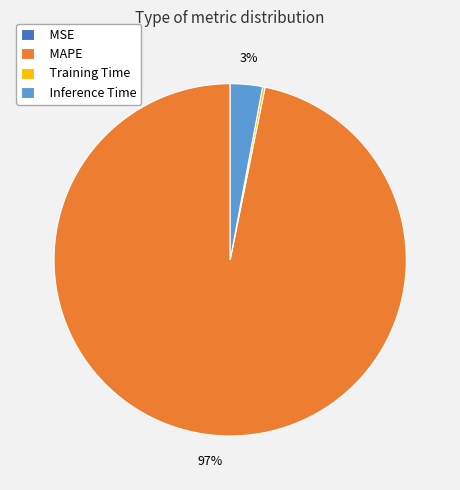

What is the majority slice?

MAPE